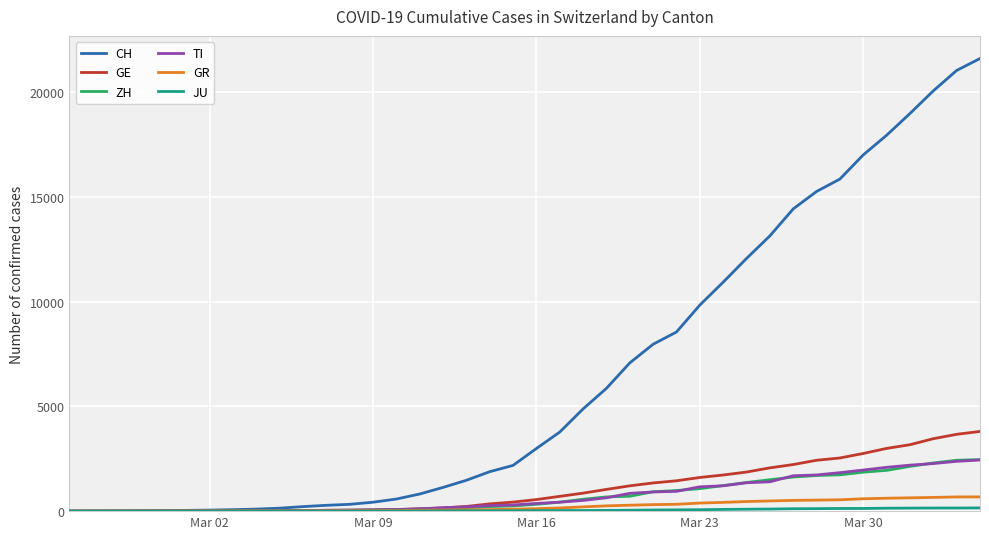

Which series has the largest total across all categories?

CH